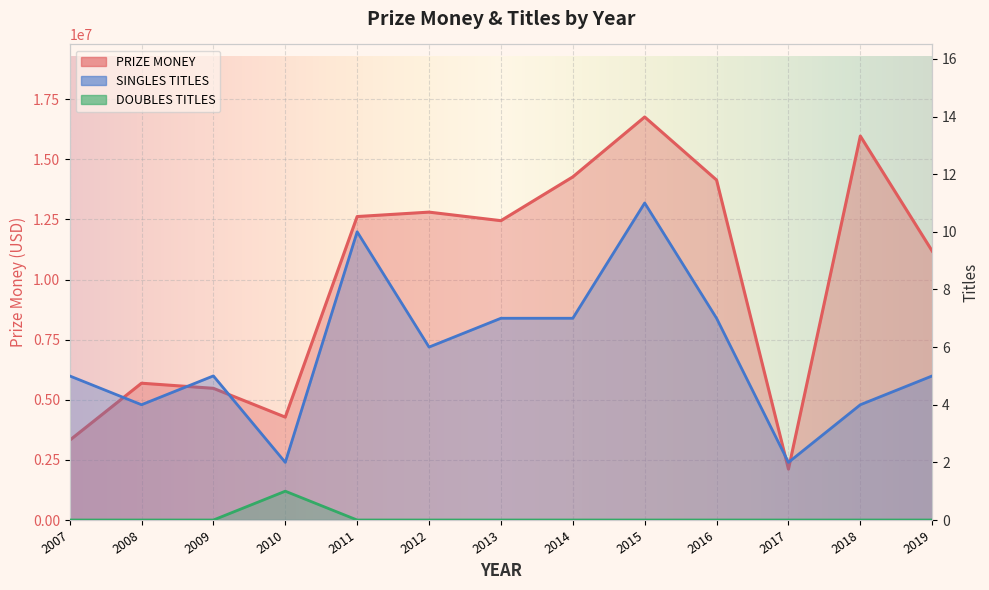

True or false: SINGLES TITLES and PRIZE MONEY cross at least once.

False